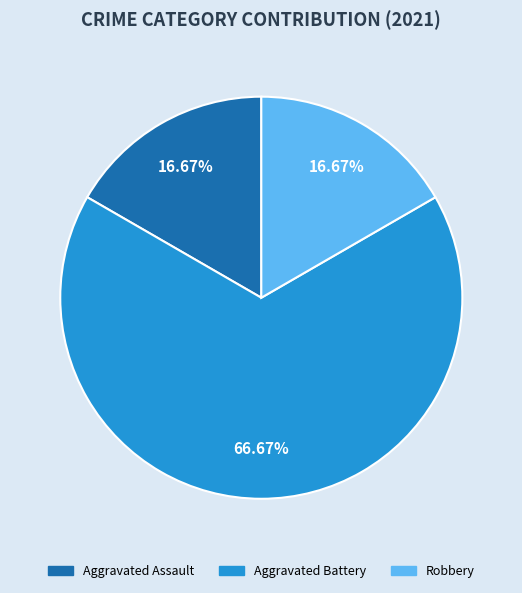

Is Aggravated Battery the majority of the pie?

Yes